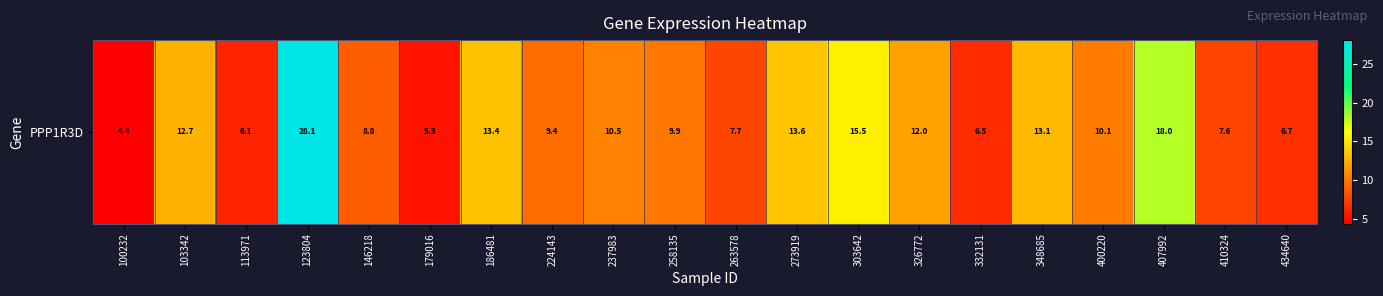

What is the change in value from 179016 to 303642?

+10.3